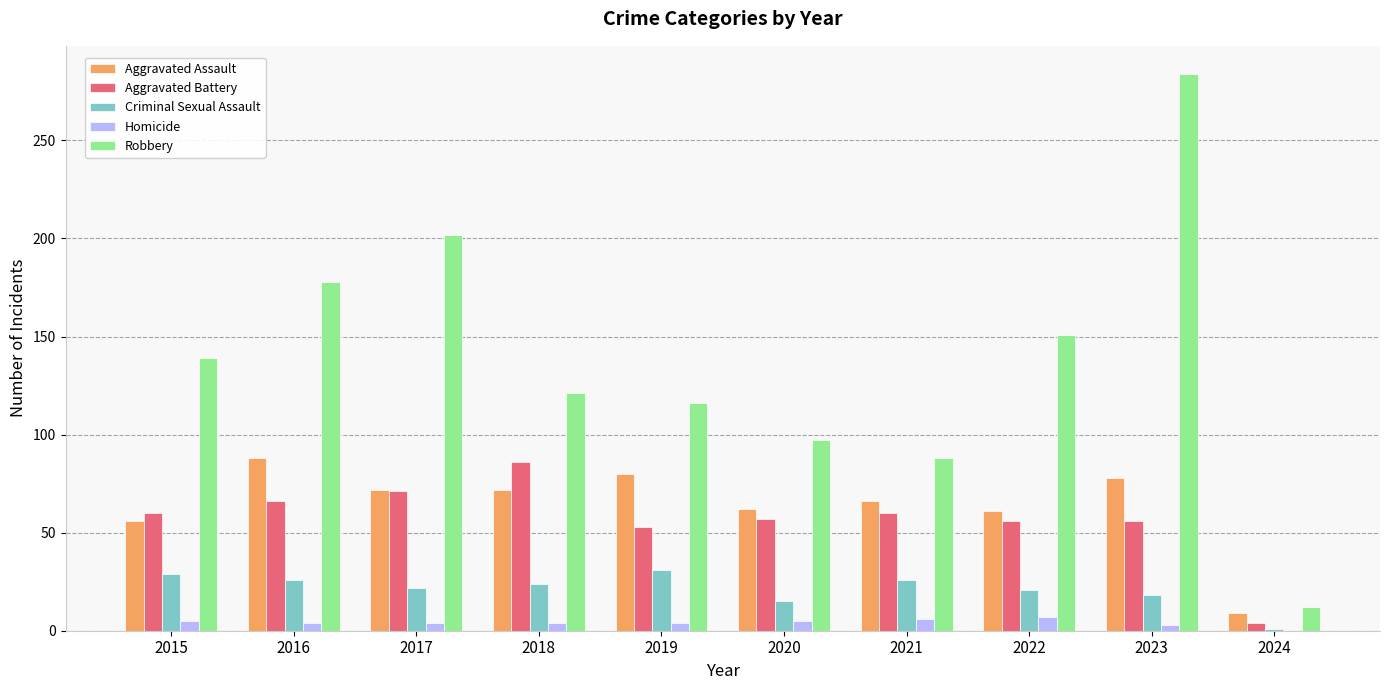

Which series has the largest total across all categories?

Robbery